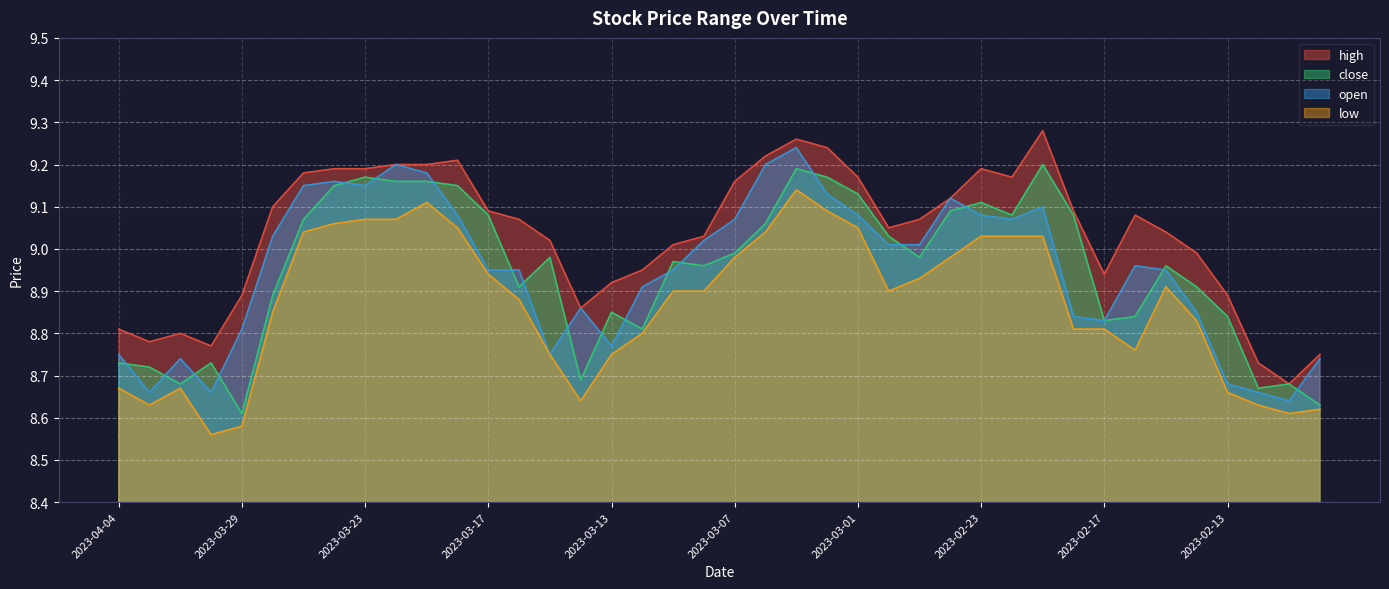

What is the sum of all low values?

354.8